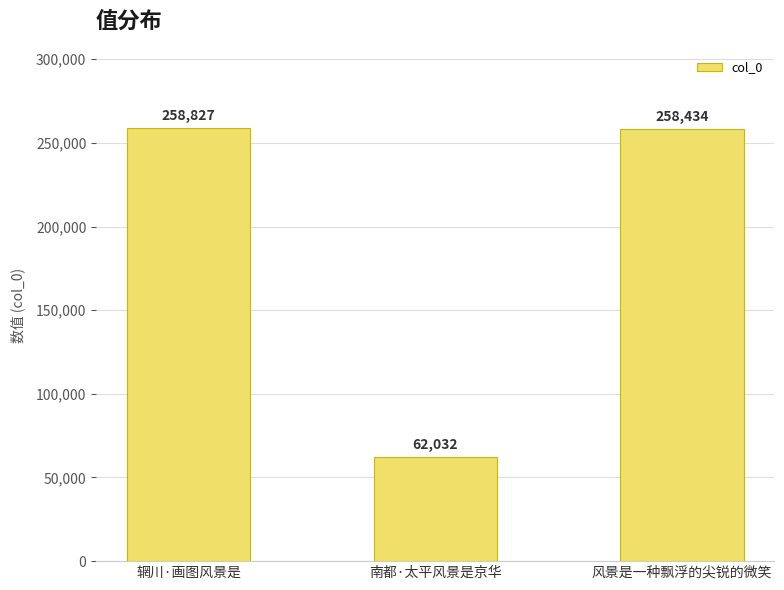

Which label corresponds to the largest value in the chart?

辋川·画图风景是